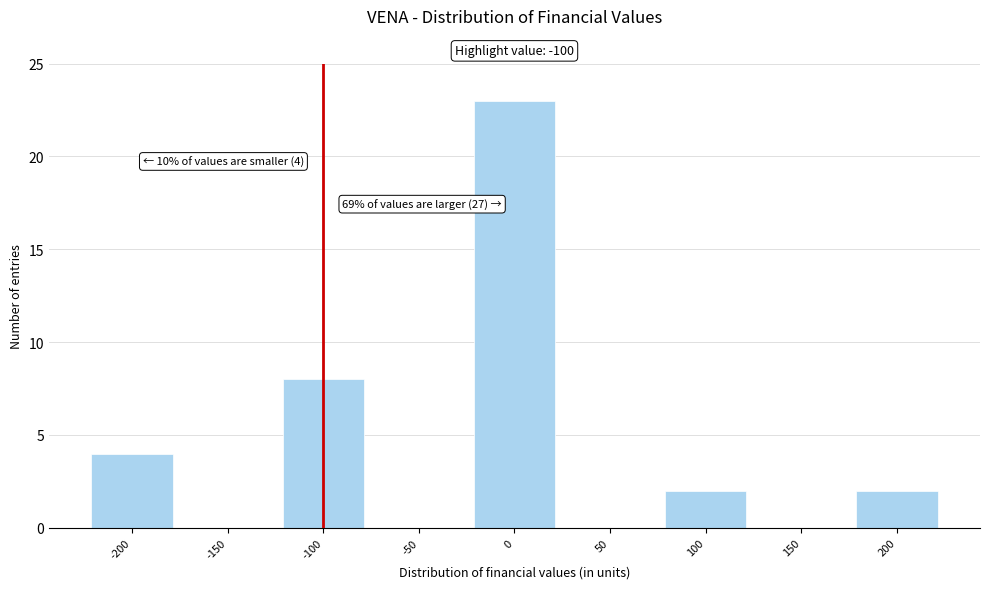

Over which range of the x-axis is the bar tallest?

-25 to 25